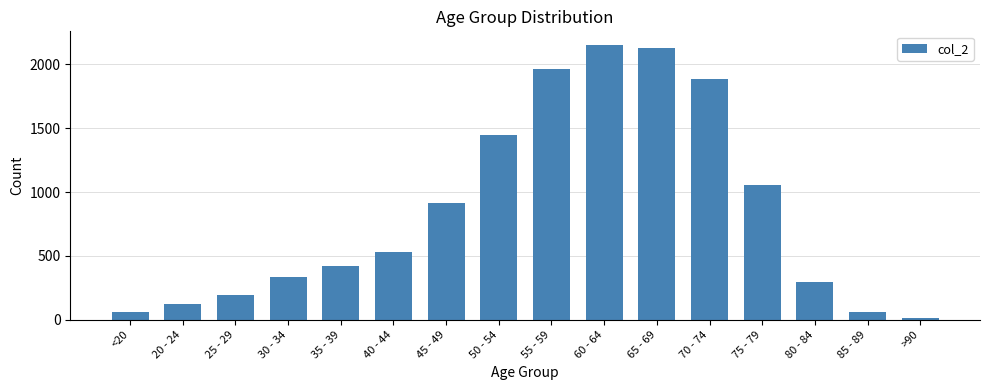

Reading left to right, extract all data points from this chart.

<20=62	20 - 24=121	25 - 29=196	30 - 34=333	35 - 39=420	40 - 44=530	45 - 49=915	50 - 54=1450	55 - 59=1965	60 - 64=2151	65 - 69=2130	70 - 74=1882	75 - 79=1053	80 - 84=296	85 - 89=62	>90=15